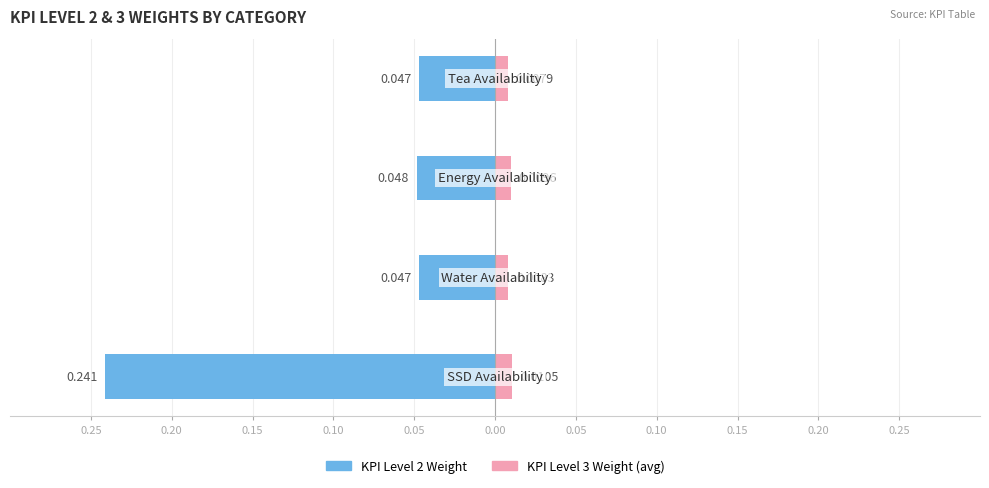

Reading right to left, list all the values displayed in this chart.

KPI Level 2 Weight: 0.10=-0.0	0.15=-0.0	0.20=-0.0	0.25=-0.2
KPI Level 3 Weight (avg): 0.10=0.0	0.15=0.0	0.20=0.0	0.25=0.0